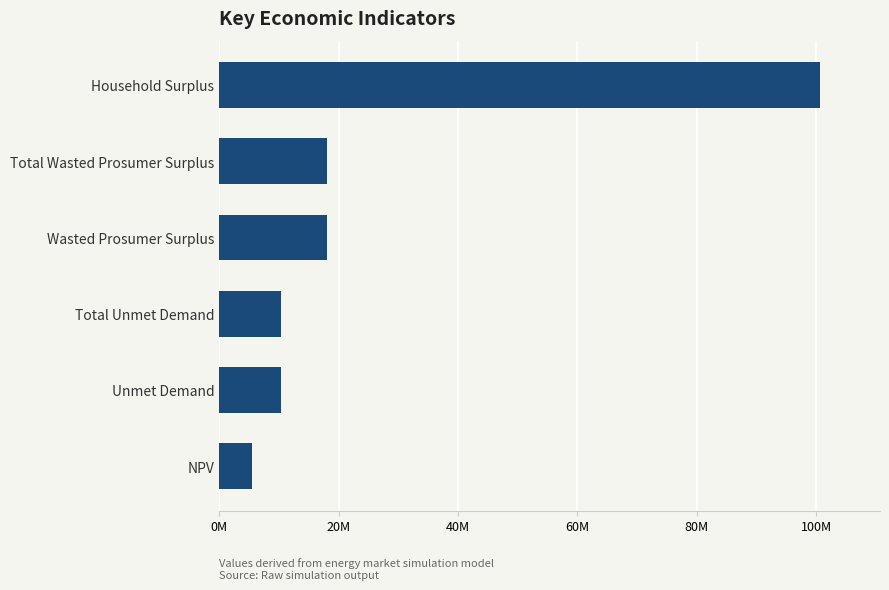

Are the bars grouped side by side (vs. stacked)?

No